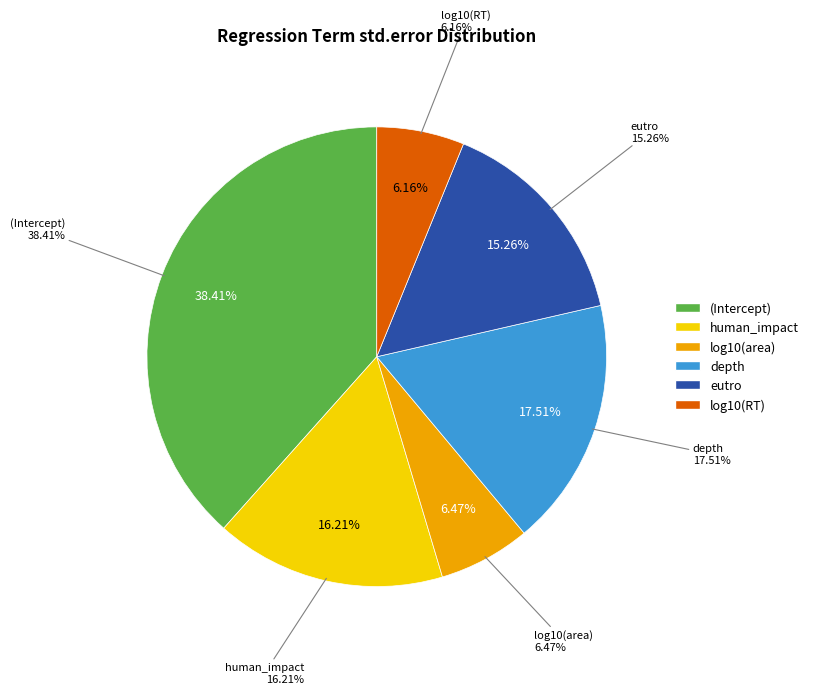

True or false: human_impact accounts for 16% of the total.

True